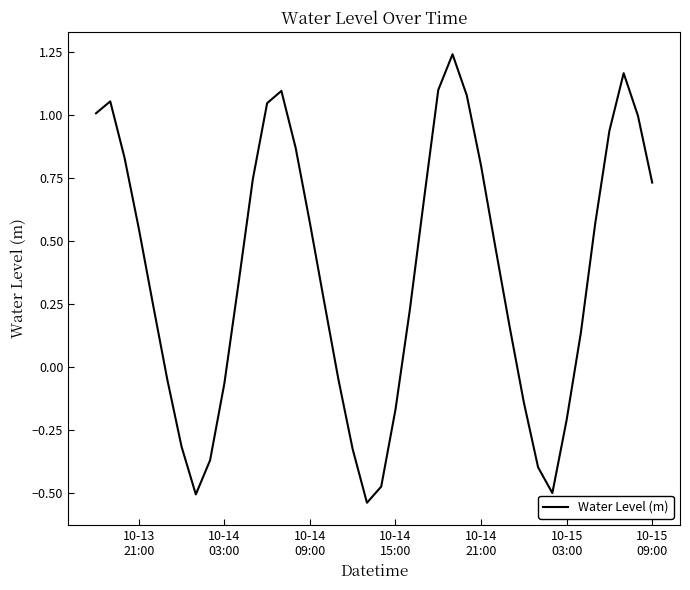

What is the difference between the maximum and minimum values?

1.8